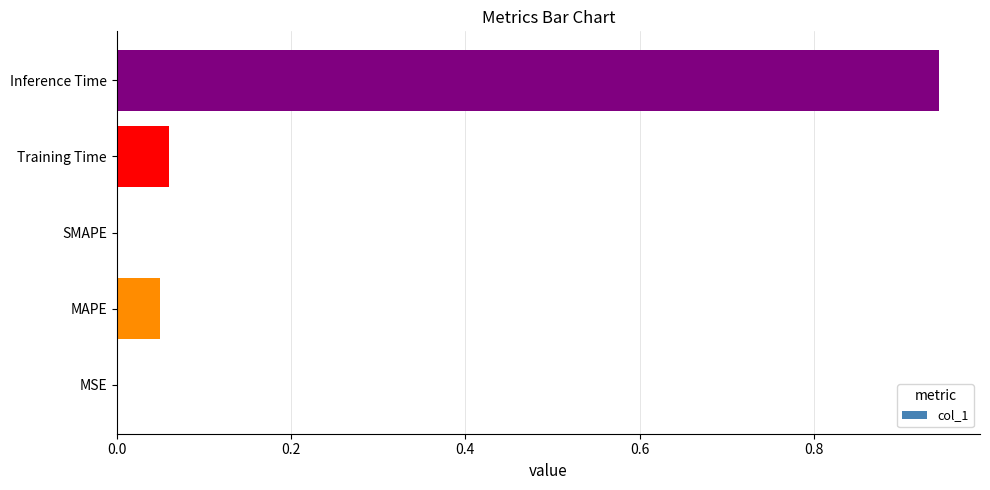

Which label corresponds to the largest value in the chart?

Inference Time